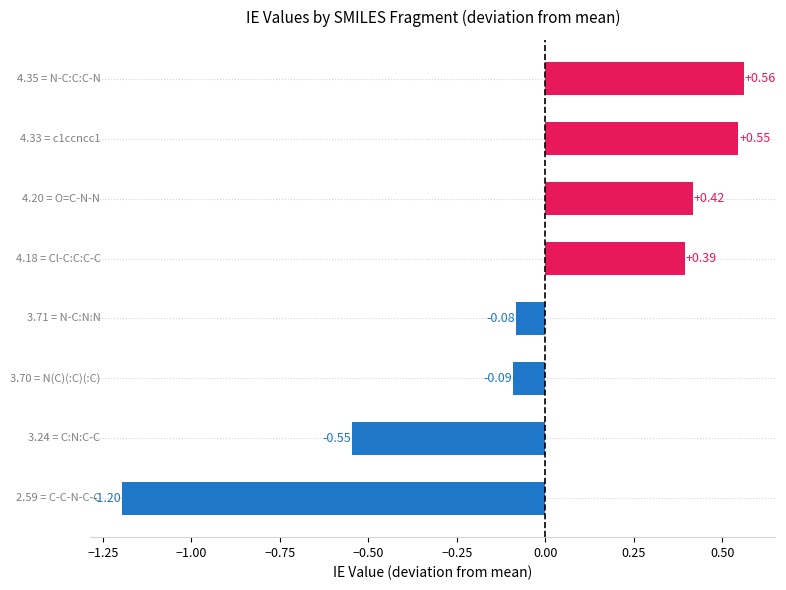

What is the difference between the maximum and minimum values?

1.8